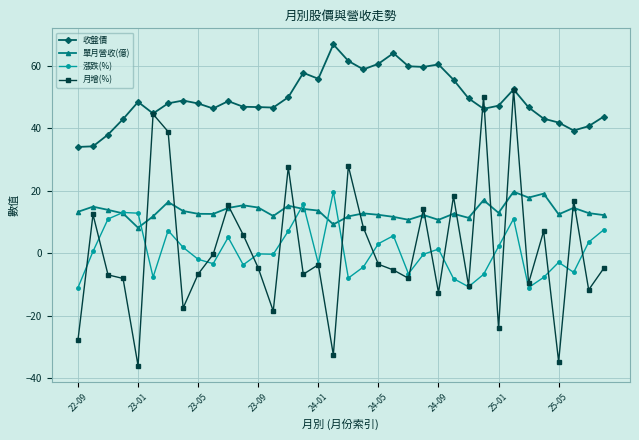

Which series has the largest range (max minus min)?

月增(%)